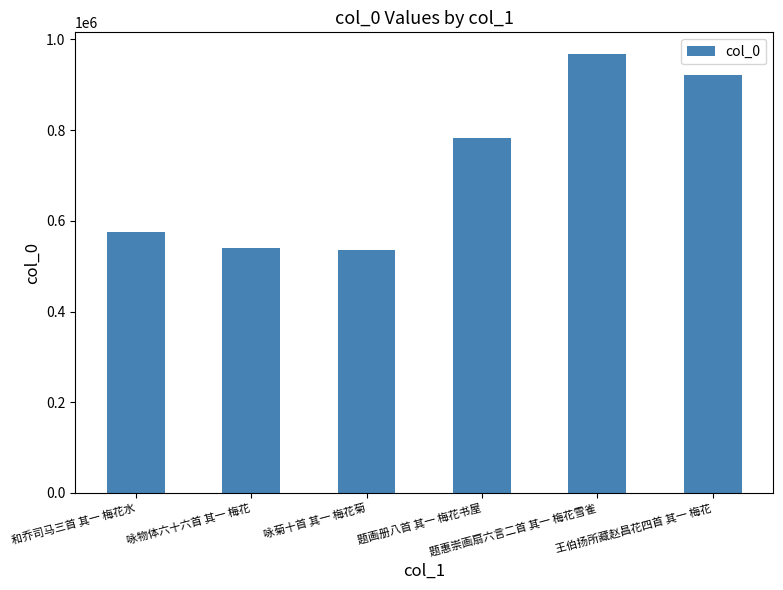

What is the minimum value shown in the chart?

535627